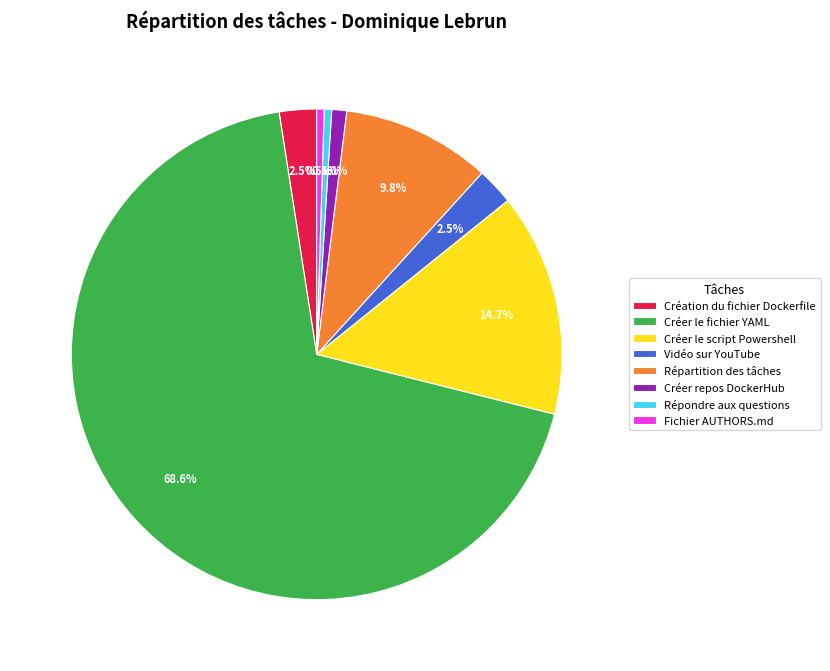

Combined, do Répartition des tâches and Créer le fichier YAML account for over 50%?

Yes